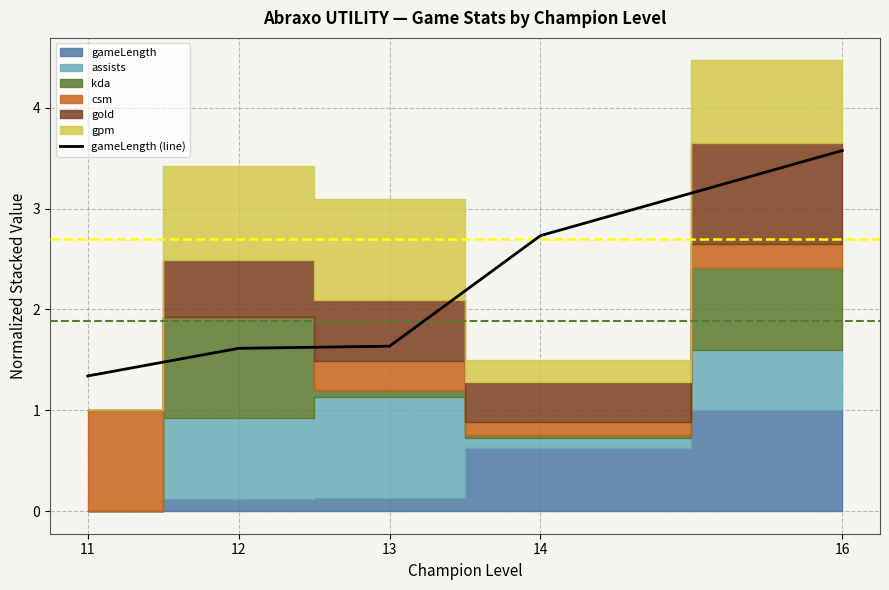

List the labels in order of value, smallest first.

11, 12, 13, 14, 16